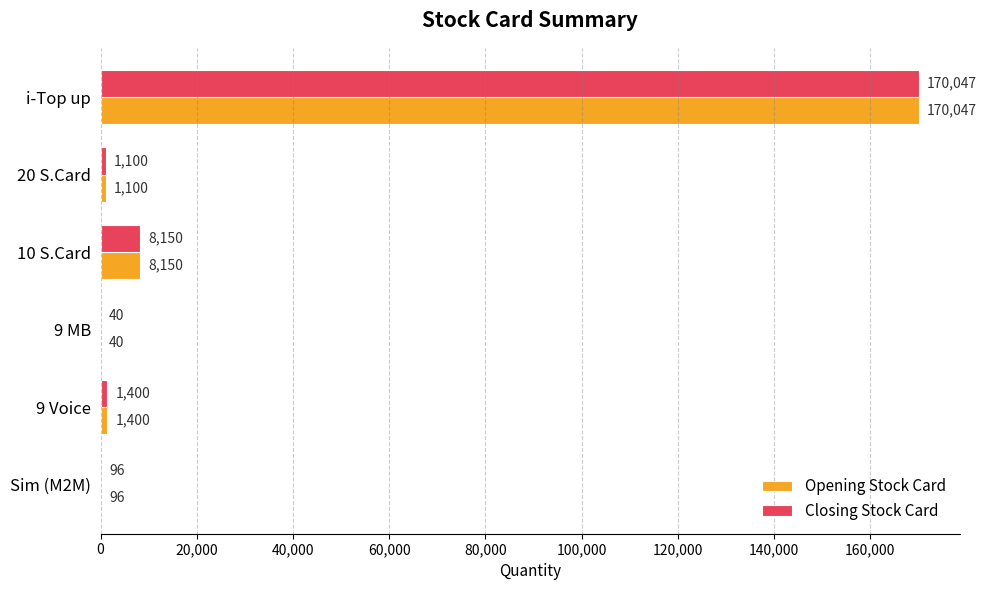

The Closing Stock Card series shows 1400 at 9 Voice. True or false?

True